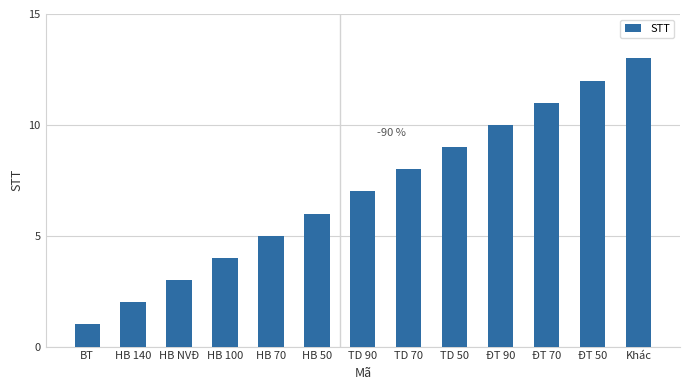

What is the label of the 8th bar from the right?

HB 50